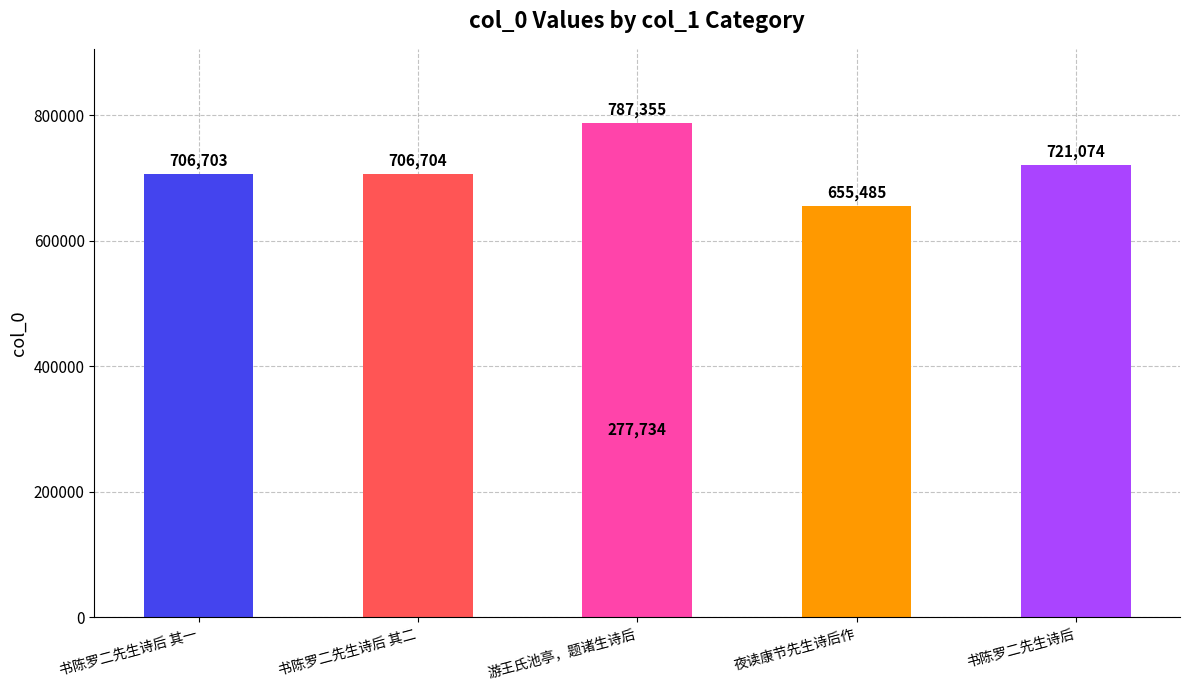

True or false: the data shows 224544 at 书陈罗二先生诗后 其一.

False